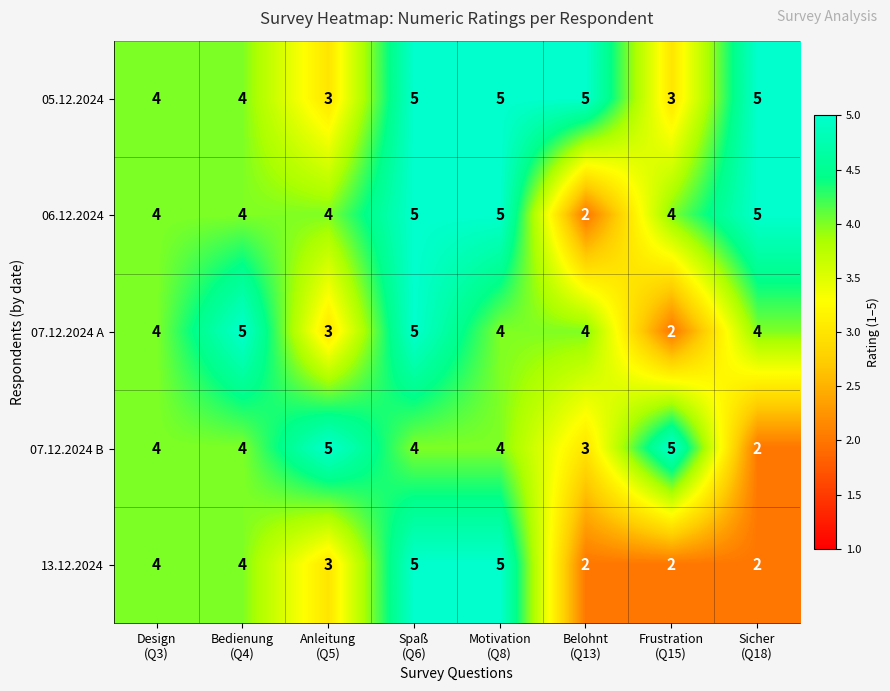

Which series has the largest total across all categories?

05.12.2024